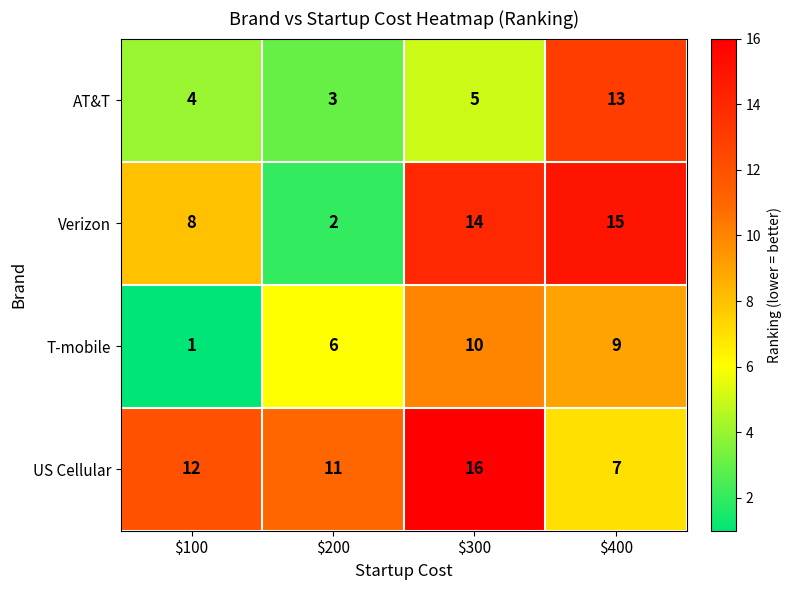

At $400, list the series in order from smallest to largest.

US Cellular, T-mobile, AT&T, Verizon